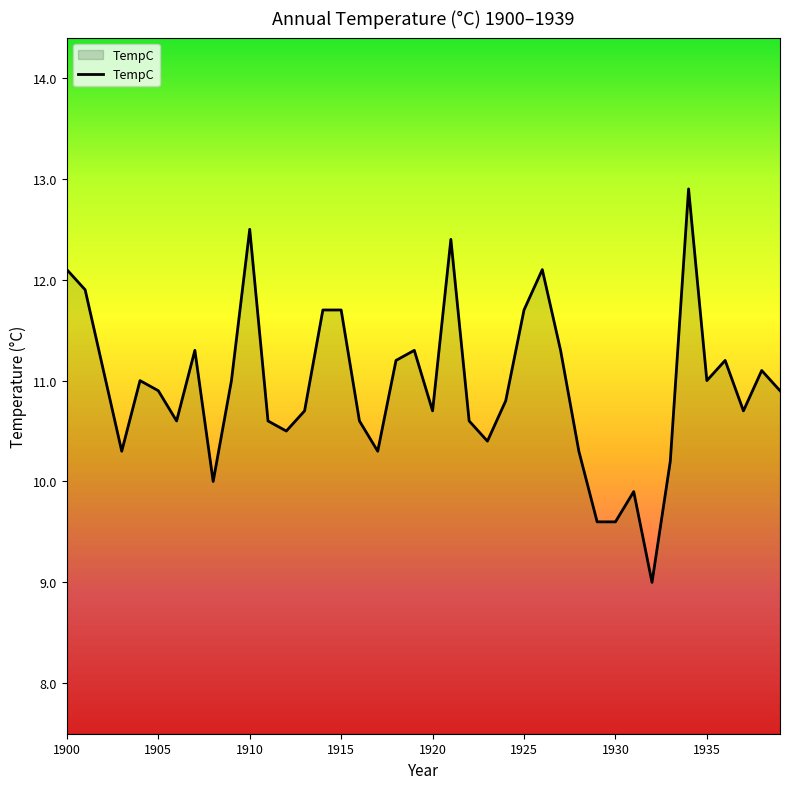

What is the difference between the maximum and minimum values?

3.9